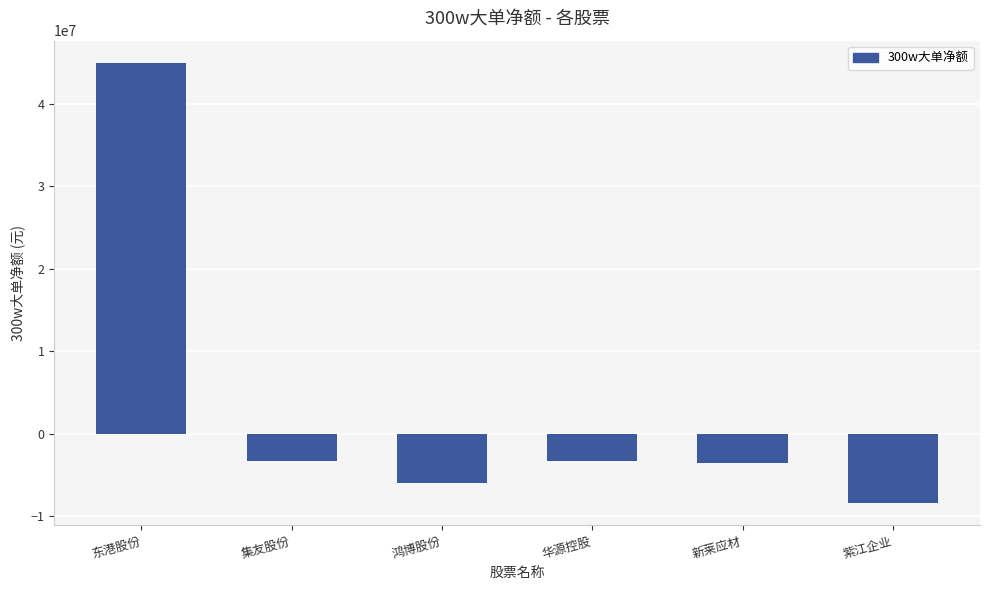

What is the minimum value shown in the chart?

-8461869